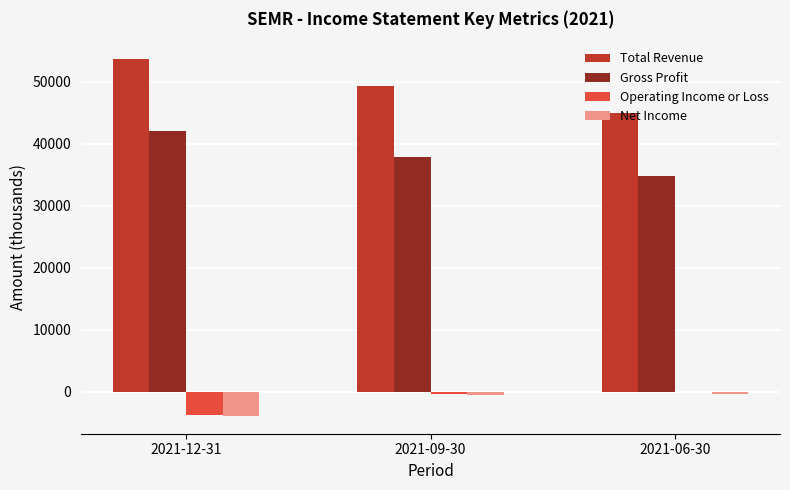

Is it true that Net Income equals -300 at 2021-06-30?

True